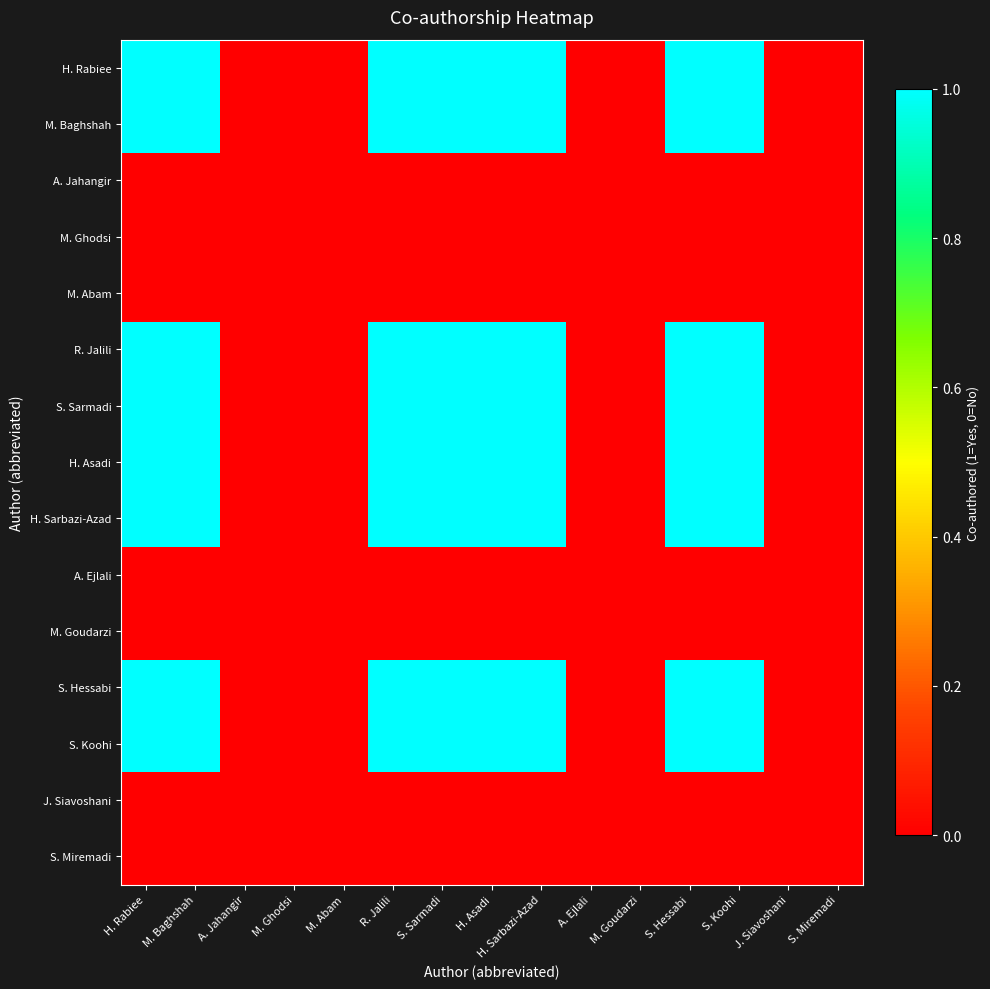

Reading right to left, extract all data points from this chart.

H. Rabiee: S. Miremadi=0	J. Siavoshani=0	S. Koohi=1	S. Hessabi=1	M. Goudarzi=0	A. Ejlali=0	H. Sarbazi-Azad=1	H. Asadi=1	S. Sarmadi=1	R. Jalili=1	M. Abam=0	M. Ghodsi=0	A. Jahangir=0	M. Baghshah=1	H. Rabiee=1
M. Baghshah: S. Miremadi=0	J. Siavoshani=0	S. Koohi=1	S. Hessabi=1	M. Goudarzi=0	A. Ejlali=0	H. Sarbazi-Azad=1	H. Asadi=1	S. Sarmadi=1	R. Jalili=1	M. Abam=0	M. Ghodsi=0	A. Jahangir=0	M. Baghshah=1	H. Rabiee=1
A. Jahangir: S. Miremadi=0	J. Siavoshani=0	S. Koohi=0	S. Hessabi=0	M. Goudarzi=0	A. Ejlali=0	H. Sarbazi-Azad=0	H. Asadi=0	S. Sarmadi=0	R. Jalili=0	M. Abam=0	M. Ghodsi=0	A. Jahangir=0	M. Baghshah=0	H. Rabiee=0
M. Ghodsi: S. Miremadi=0	J. Siavoshani=0	S. Koohi=0	S. Hessabi=0	M. Goudarzi=0	A. Ejlali=0	H. Sarbazi-Azad=0	H. Asadi=0	S. Sarmadi=0	R. Jalili=0	M. Abam=0	M. Ghodsi=0	A. Jahangir=0	M. Baghshah=0	H. Rabiee=0
M. Abam: S. Miremadi=0	J. Siavoshani=0	S. Koohi=0	S. Hessabi=0	M. Goudarzi=0	A. Ejlali=0	H. Sarbazi-Azad=0	H. Asadi=0	S. Sarmadi=0	R. Jalili=0	M. Abam=0	M. Ghodsi=0	A. Jahangir=0	M. Baghshah=0	H. Rabiee=0
R. Jalili: S. Miremadi=0	J. Siavoshani=0	S. Koohi=1	S. Hessabi=1	M. Goudarzi=0	A. Ejlali=0	H. Sarbazi-Azad=1	H. Asadi=1	S. Sarmadi=1	R. Jalili=1	M. Abam=0	M. Ghodsi=0	A. Jahangir=0	M. Baghshah=1	H. Rabiee=1
S. Sarmadi: S. Miremadi=0	J. Siavoshani=0	S. Koohi=1	S. Hessabi=1	M. Goudarzi=0	A. Ejlali=0	H. Sarbazi-Azad=1	H. Asadi=1	S. Sarmadi=1	R. Jalili=1	M. Abam=0	M. Ghodsi=0	A. Jahangir=0	M. Baghshah=1	H. Rabiee=1
H. Asadi: S. Miremadi=0	J. Siavoshani=0	S. Koohi=1	S. Hessabi=1	M. Goudarzi=0	A. Ejlali=0	H. Sarbazi-Azad=1	H. Asadi=1	S. Sarmadi=1	R. Jalili=1	M. Abam=0	M. Ghodsi=0	A. Jahangir=0	M. Baghshah=1	H. Rabiee=1
H. Sarbazi-Azad: S. Miremadi=0	J. Siavoshani=0	S. Koohi=1	S. Hessabi=1	M. Goudarzi=0	A. Ejlali=0	H. Sarbazi-Azad=1	H. Asadi=1	S. Sarmadi=1	R. Jalili=1	M. Abam=0	M. Ghodsi=0	A. Jahangir=0	M. Baghshah=1	H. Rabiee=1
A. Ejlali: S. Miremadi=0	J. Siavoshani=0	S. Koohi=0	S. Hessabi=0	M. Goudarzi=0	A. Ejlali=0	H. Sarbazi-Azad=0	H. Asadi=0	S. Sarmadi=0	R. Jalili=0	M. Abam=0	M. Ghodsi=0	A. Jahangir=0	M. Baghshah=0	H. Rabiee=0
M. Goudarzi: S. Miremadi=0	J. Siavoshani=0	S. Koohi=0	S. Hessabi=0	M. Goudarzi=0	A. Ejlali=0	H. Sarbazi-Azad=0	H. Asadi=0	S. Sarmadi=0	R. Jalili=0	M. Abam=0	M. Ghodsi=0	A. Jahangir=0	M. Baghshah=0	H. Rabiee=0
S. Hessabi: S. Miremadi=0	J. Siavoshani=0	S. Koohi=1	S. Hessabi=1	M. Goudarzi=0	A. Ejlali=0	H. Sarbazi-Azad=1	H. Asadi=1	S. Sarmadi=1	R. Jalili=1	M. Abam=0	M. Ghodsi=0	A. Jahangir=0	M. Baghshah=1	H. Rabiee=1
S. Koohi: S. Miremadi=0	J. Siavoshani=0	S. Koohi=1	S. Hessabi=1	M. Goudarzi=0	A. Ejlali=0	H. Sarbazi-Azad=1	H. Asadi=1	S. Sarmadi=1	R. Jalili=1	M. Abam=0	M. Ghodsi=0	A. Jahangir=0	M. Baghshah=1	H. Rabiee=1
J. Siavoshani: S. Miremadi=0	J. Siavoshani=0	S. Koohi=0	S. Hessabi=0	M. Goudarzi=0	A. Ejlali=0	H. Sarbazi-Azad=0	H. Asadi=0	S. Sarmadi=0	R. Jalili=0	M. Abam=0	M. Ghodsi=0	A. Jahangir=0	M. Baghshah=0	H. Rabiee=0
S. Miremadi: S. Miremadi=0	J. Siavoshani=0	S. Koohi=0	S. Hessabi=0	M. Goudarzi=0	A. Ejlali=0	H. Sarbazi-Azad=0	H. Asadi=0	S. Sarmadi=0	R. Jalili=0	M. Abam=0	M. Ghodsi=0	A. Jahangir=0	M. Baghshah=0	H. Rabiee=0